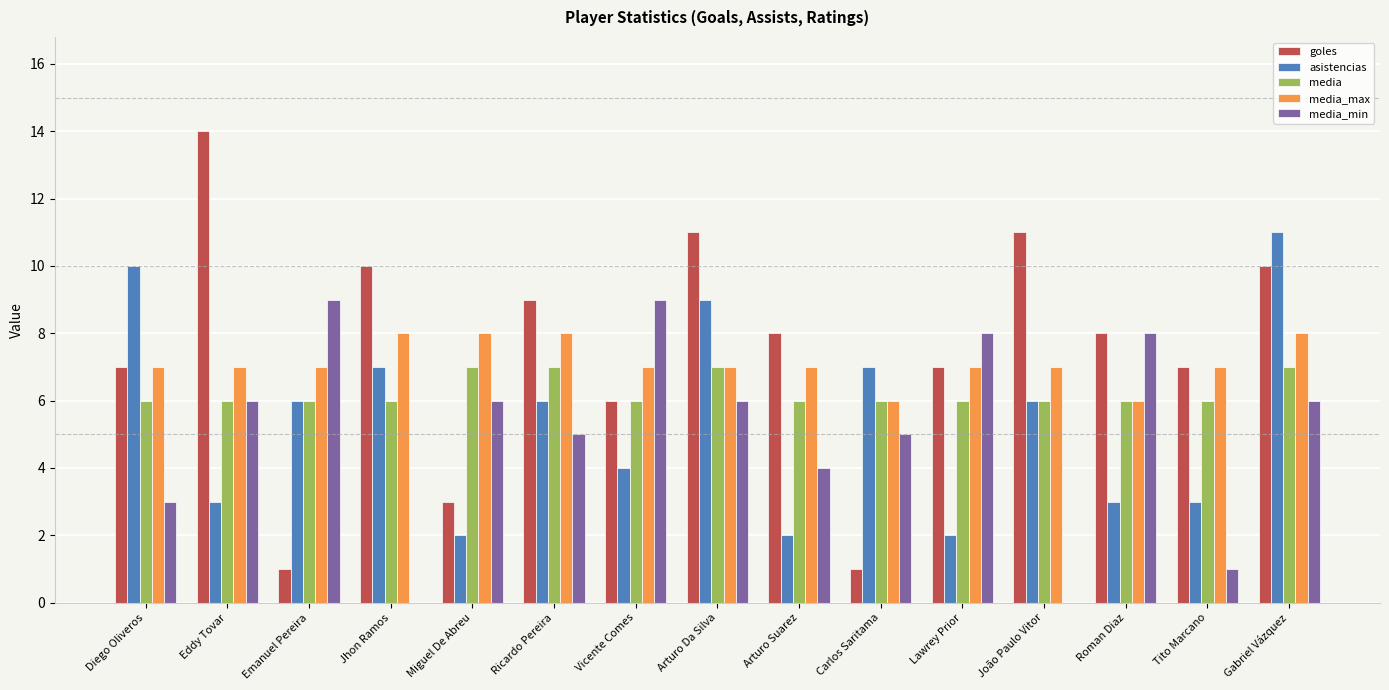

What is the spread (max minus min) of values at Roman Diaz?

5